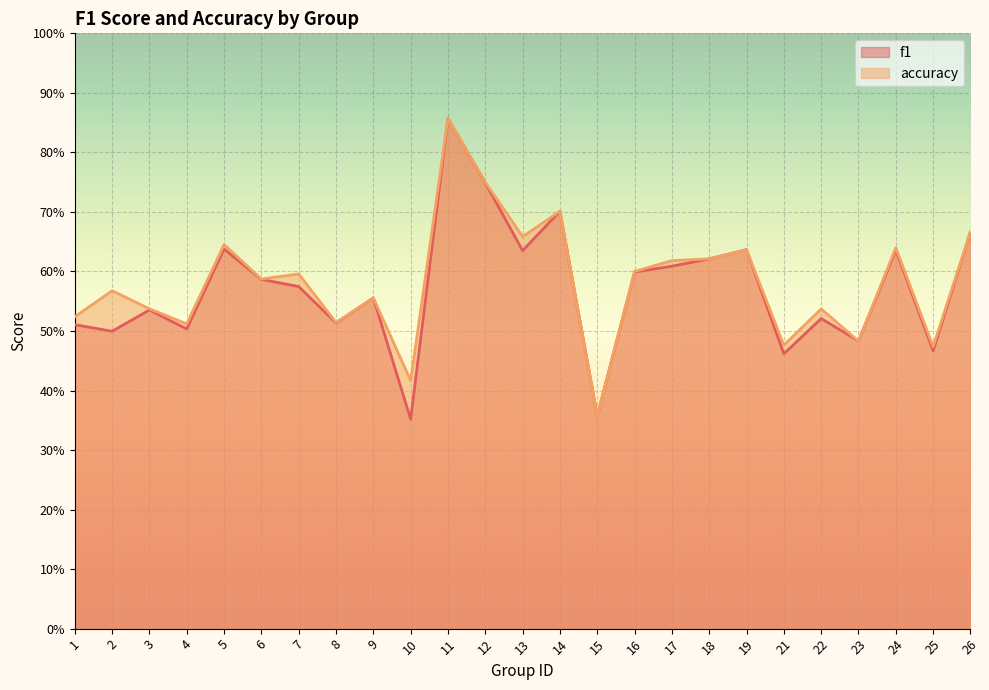

Between which two adjacent categories do accuracy and f1 first intersect?

15 and 16